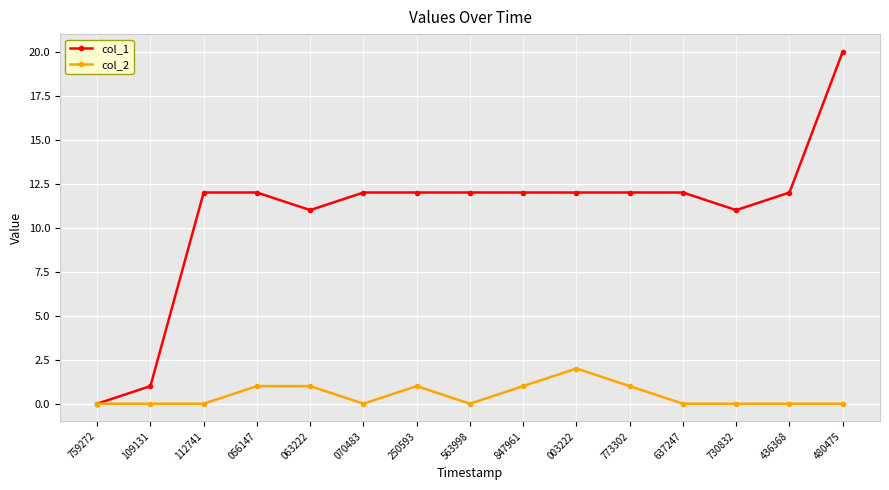

What is the difference between the col_2 values at 003222 and 847961?

1